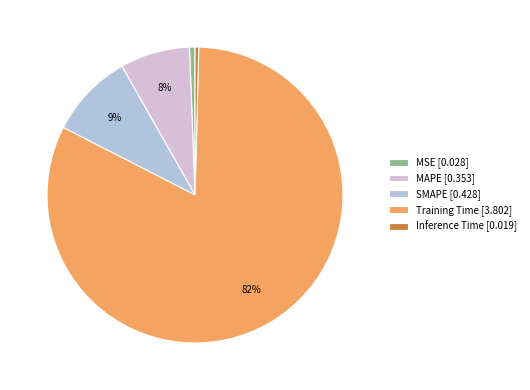

To the nearest percent, what is the average slice percentage?

20%